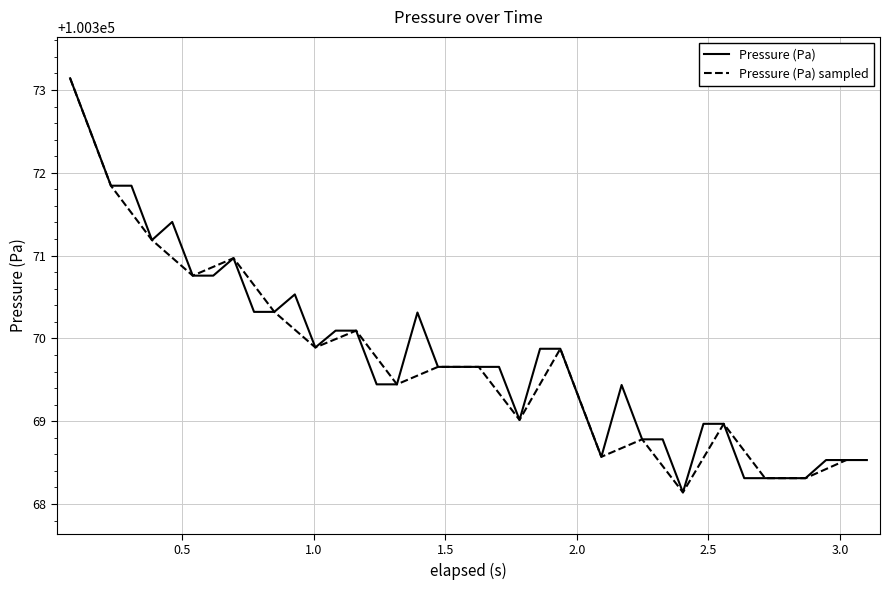

What is the highest value of the Pressure (Pa) series?

100373.1